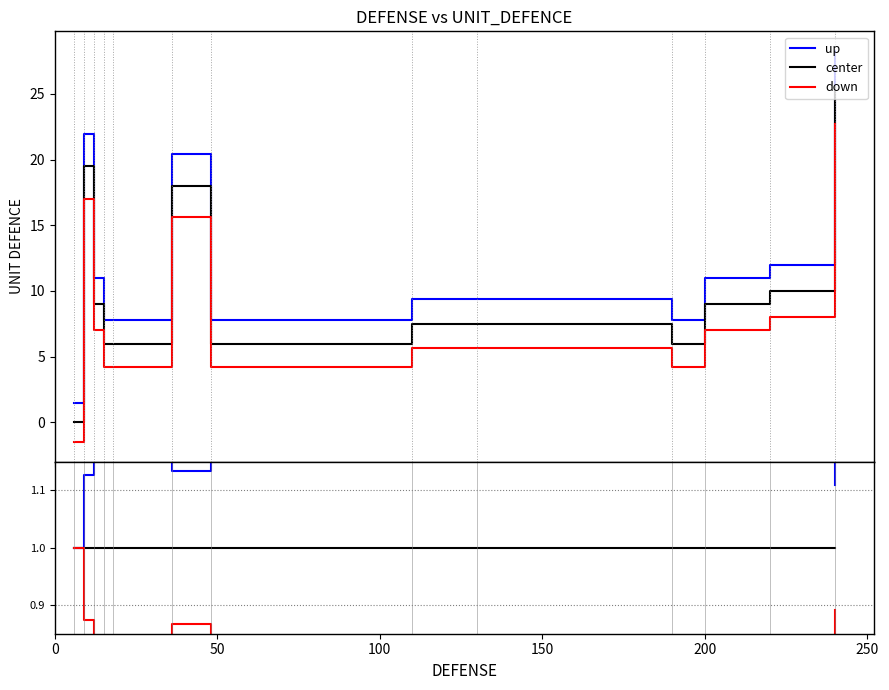

List the series in order of their overall mean, highest first.

up, center, down